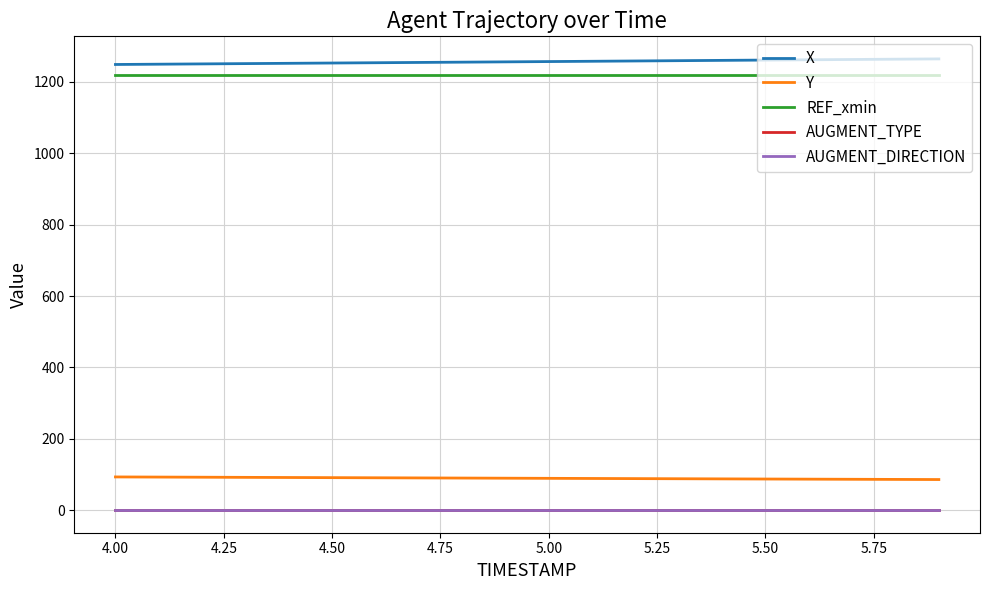

What is the greatest value displayed?

1264.3